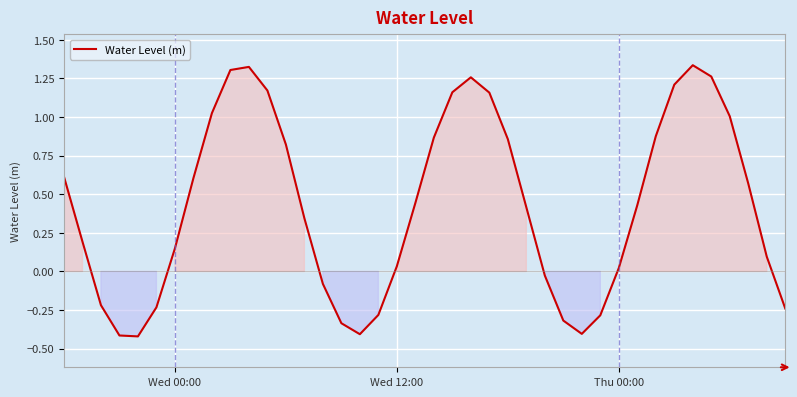

How many positive values are there?

27